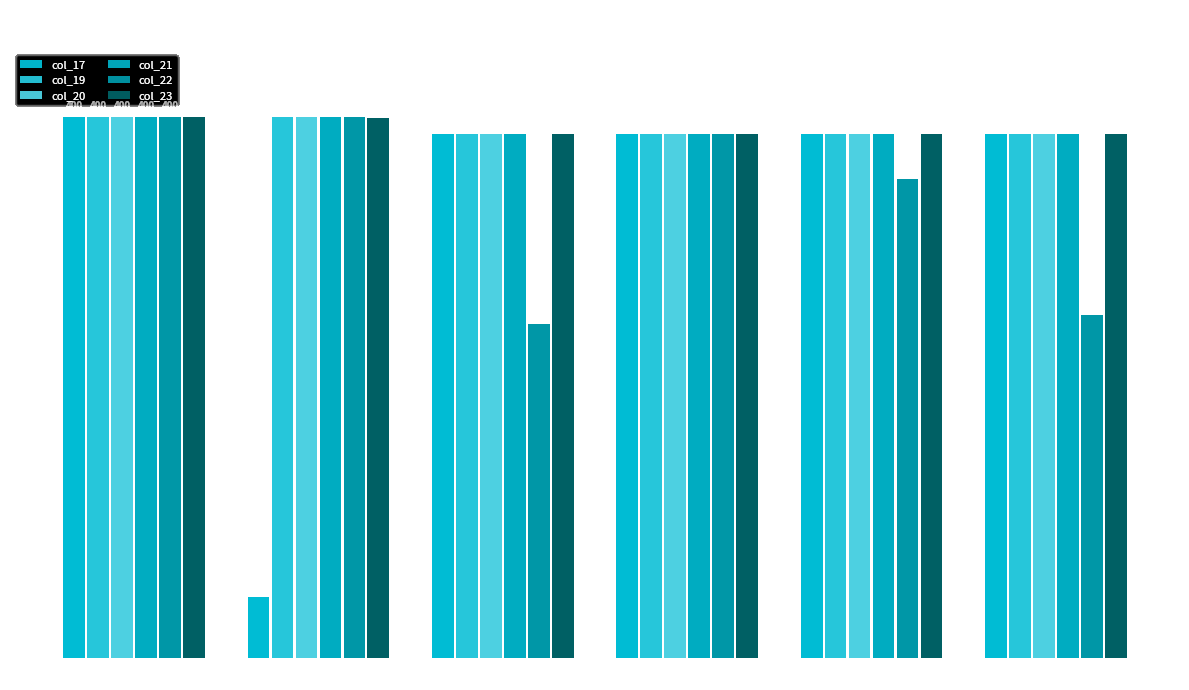

What is the maximum value for col_19?

400.0